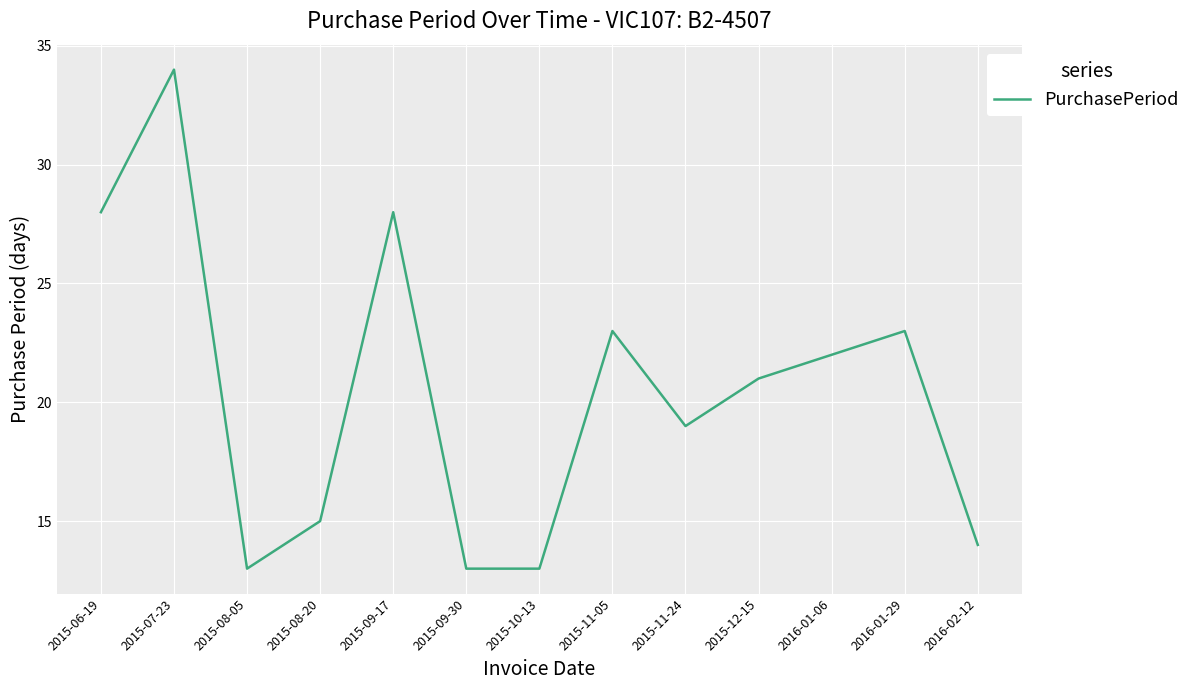

What position from the right is 2016-01-06?

3